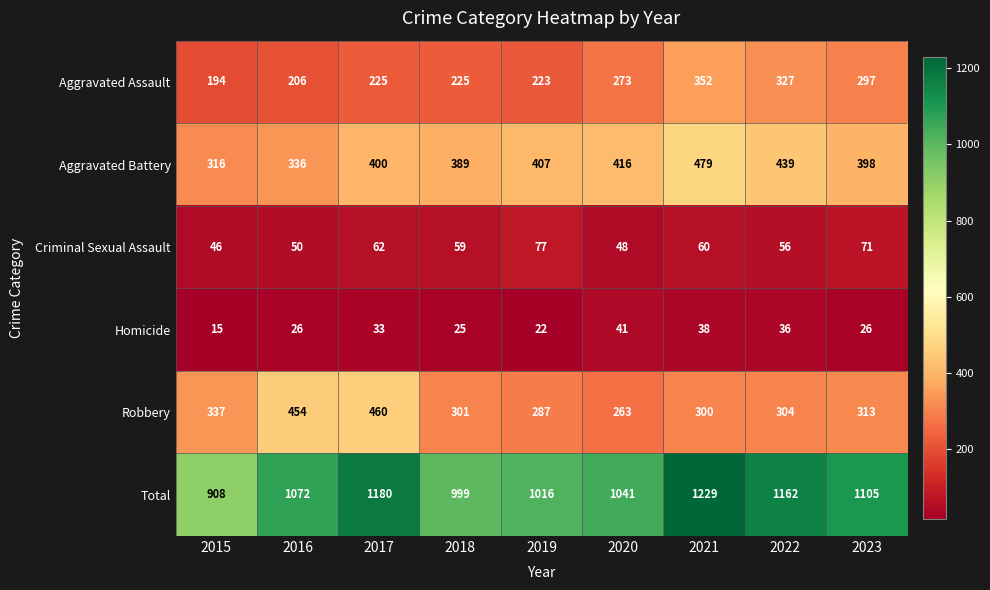

At how many categories does at least one series exceed 604?

9